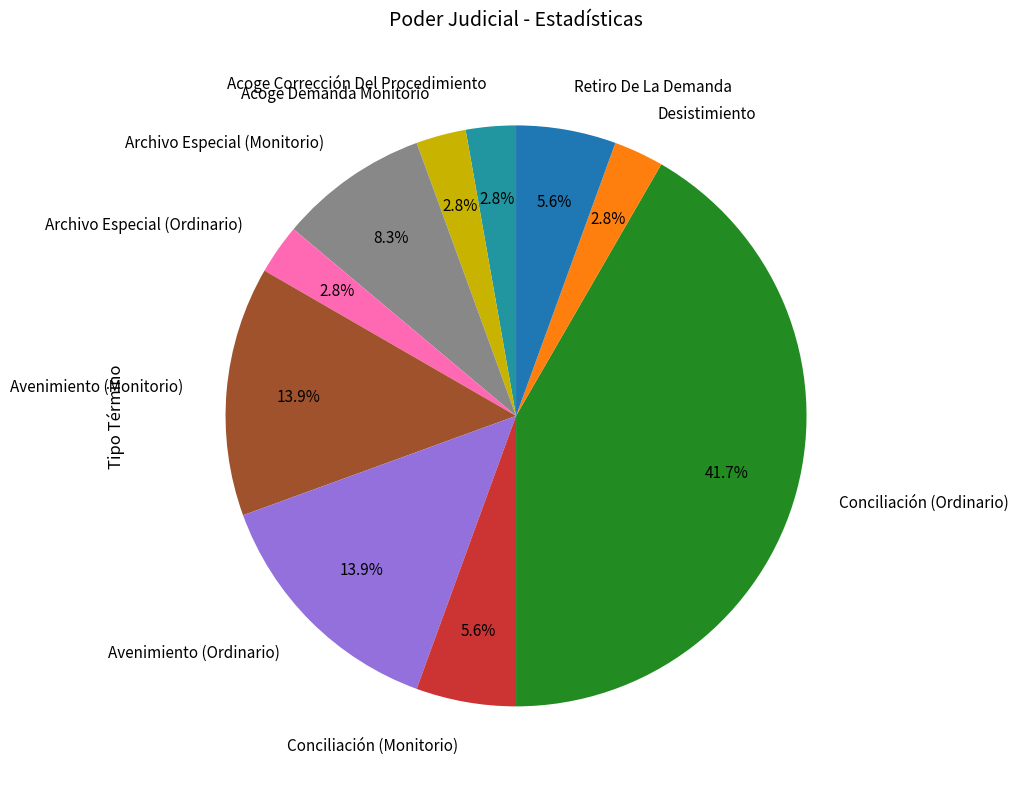

To the nearest percent, what percentage of the pie is Archivo Especial (Ordinario)?

3%